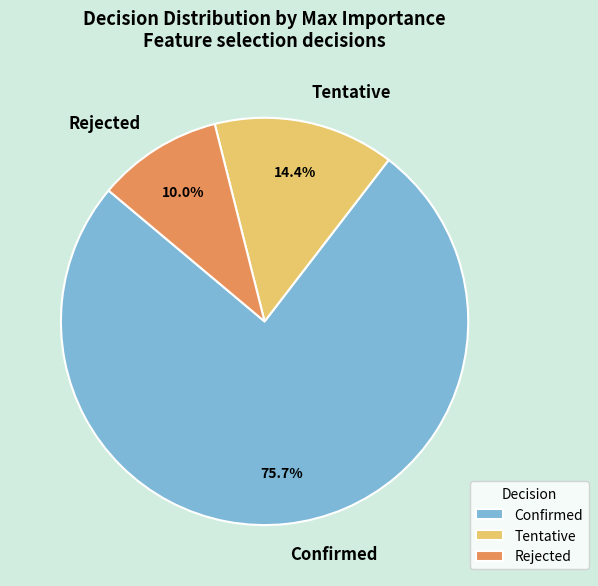

To the nearest percent, what portion does Confirmed represent?

76%